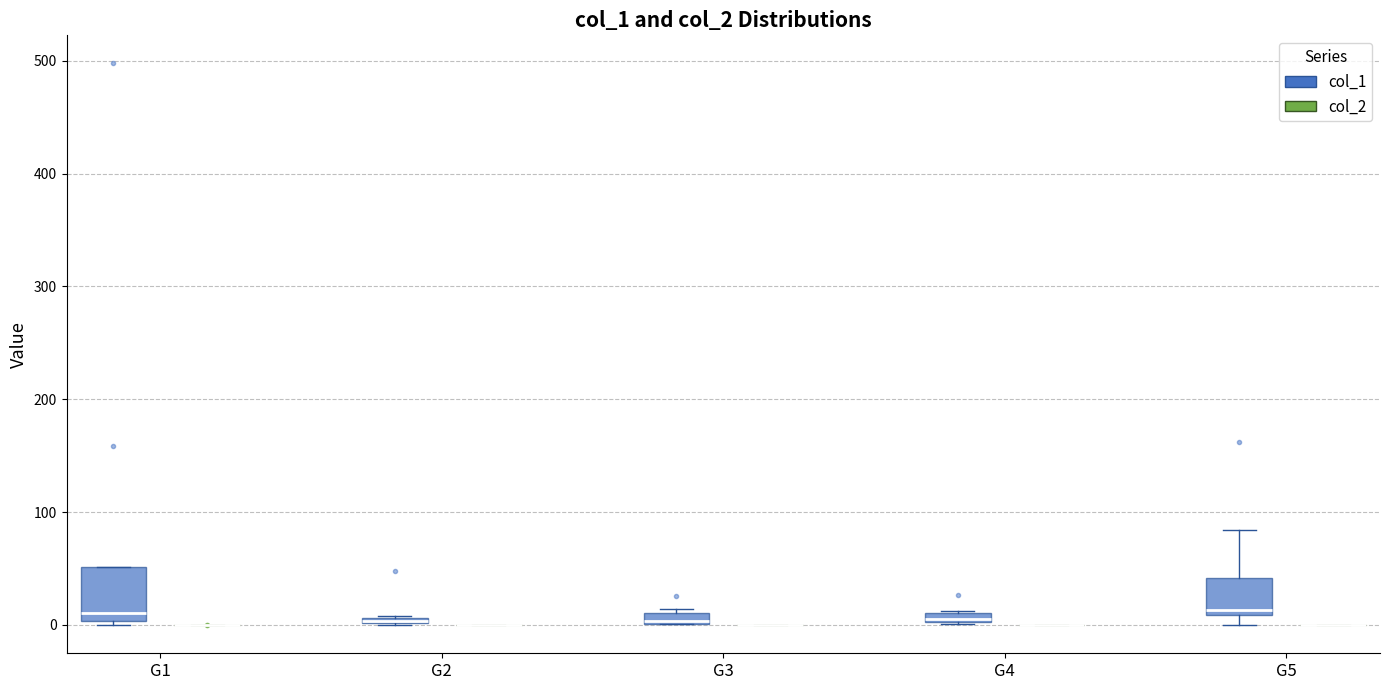

Comparing the boxes themselves (not the whiskers), which one is the tallest?

G1 (col_1)